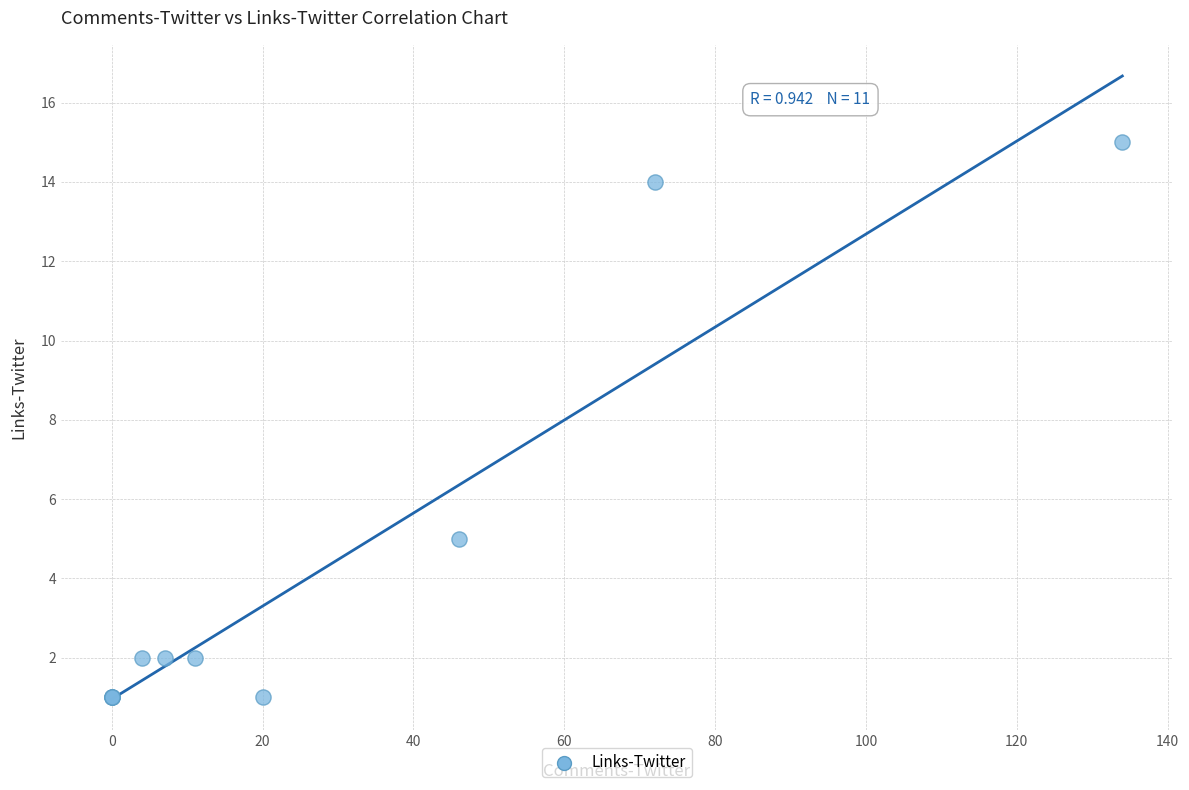

What Y value in the scatter plot is closest to 8?

5